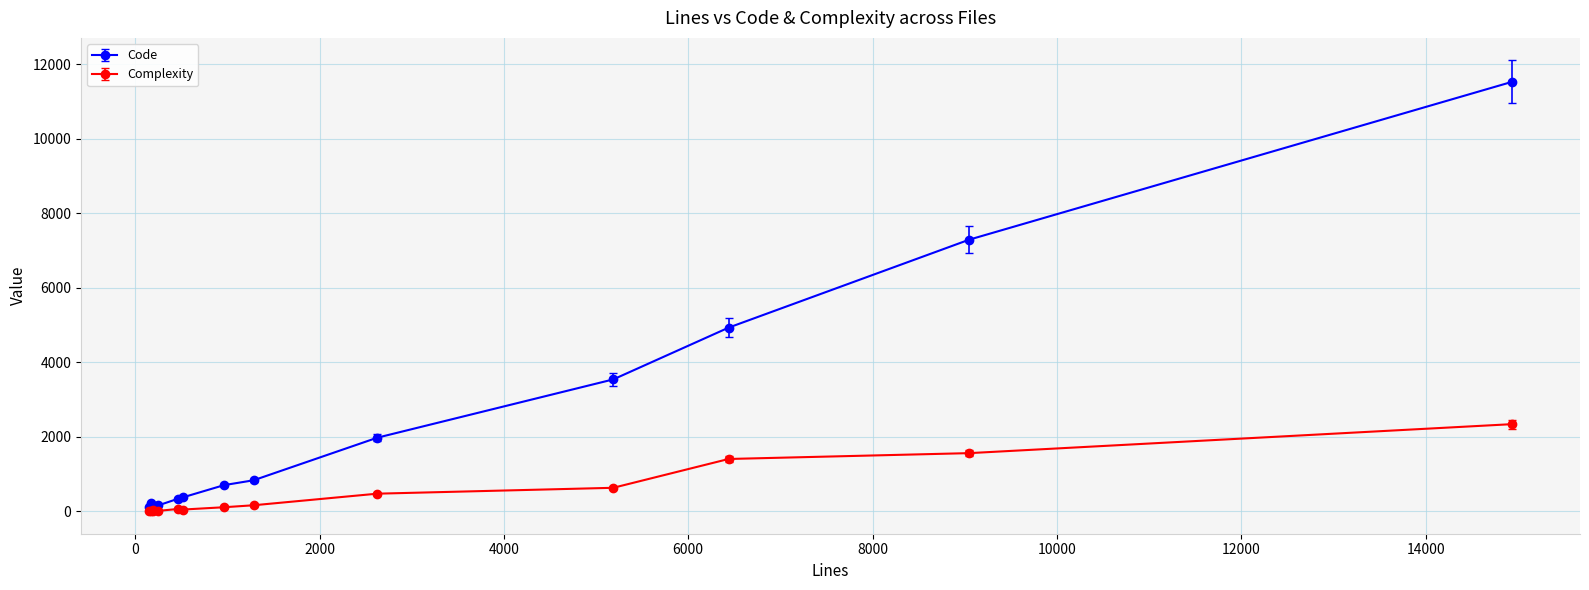

Rank the series by their maximum value, from highest to lowest.

Code, Complexity